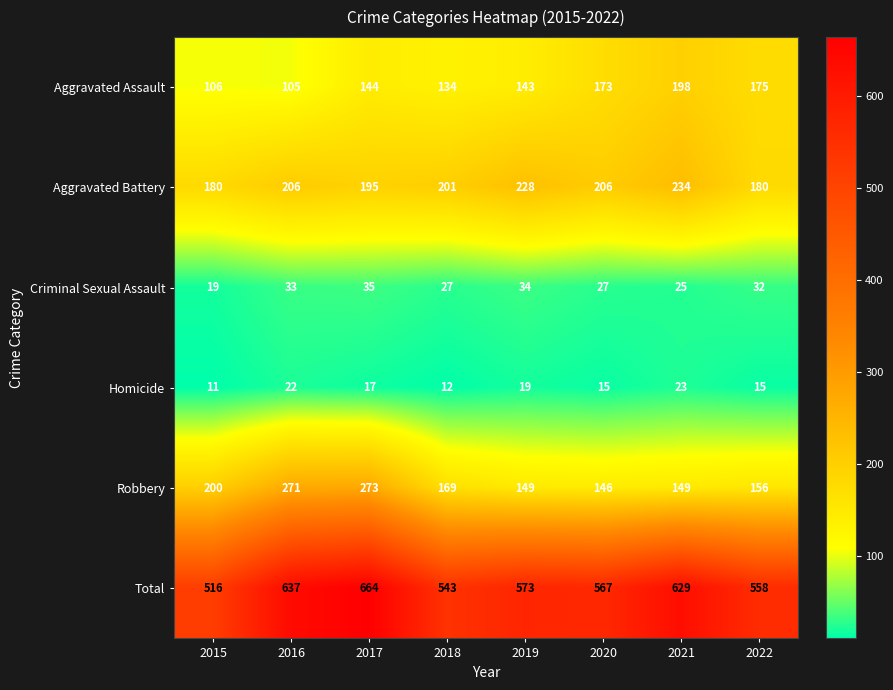

What is the total value across all series at 2020?

1134